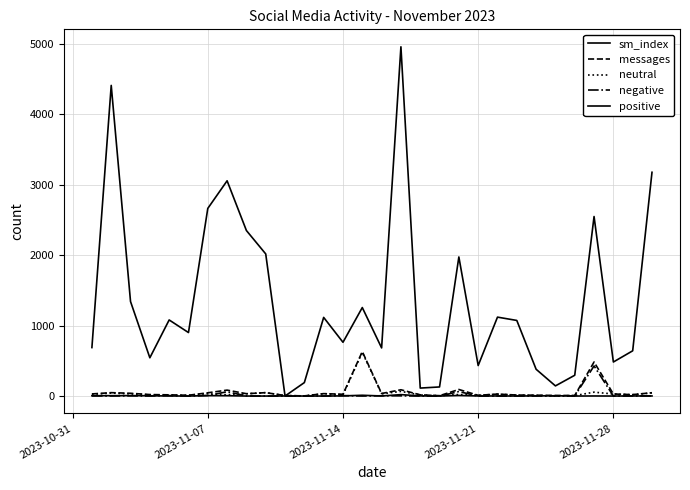

Is this an area chart (filled region under the line)?

No